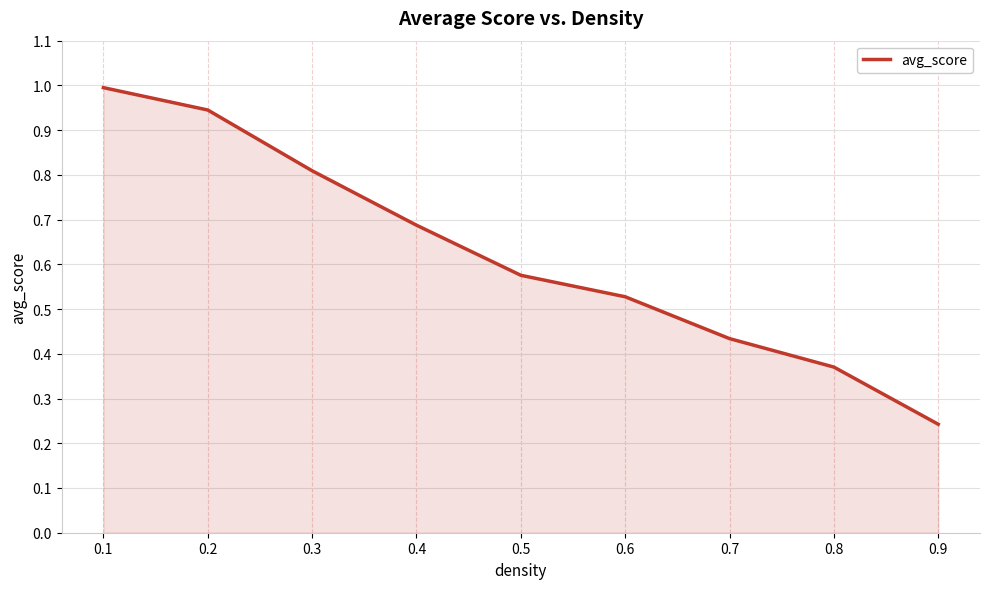

The value at 0.7 is 0.2. True or false?

False